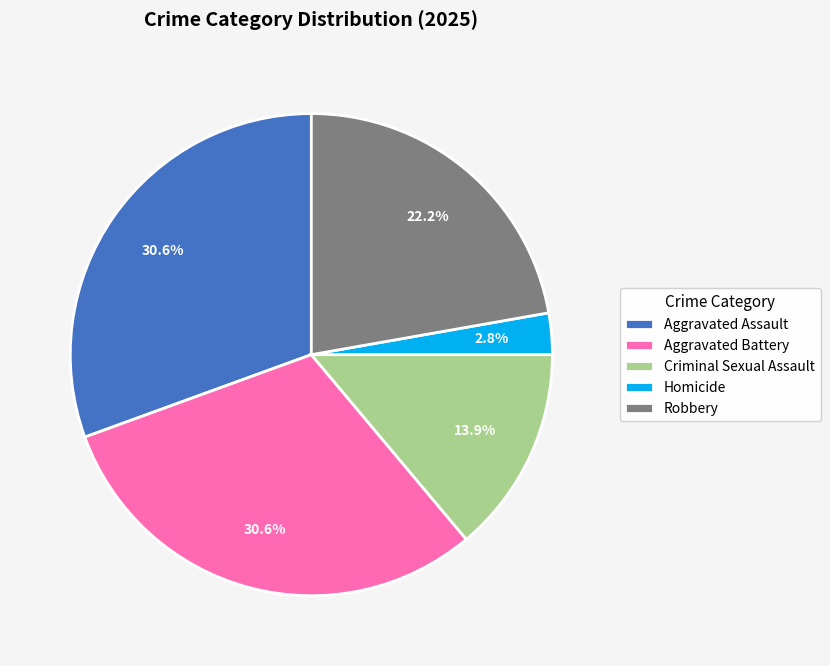

Count the number of slices in the pie.

5